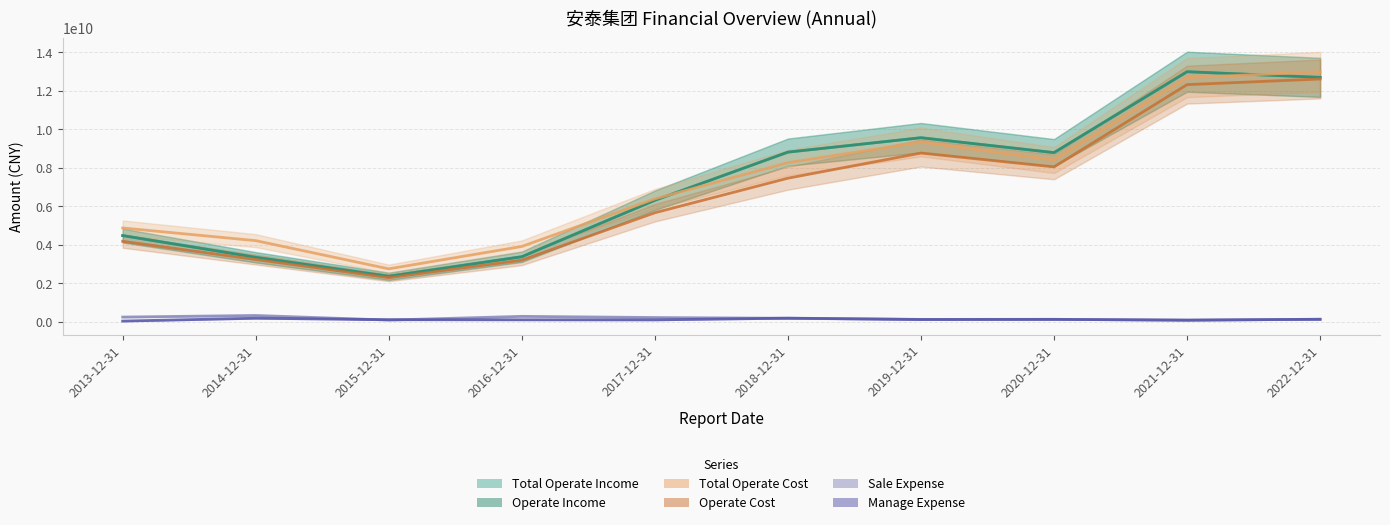

Which series has the largest total across all categories?

TOTAL_OPERATE_COST